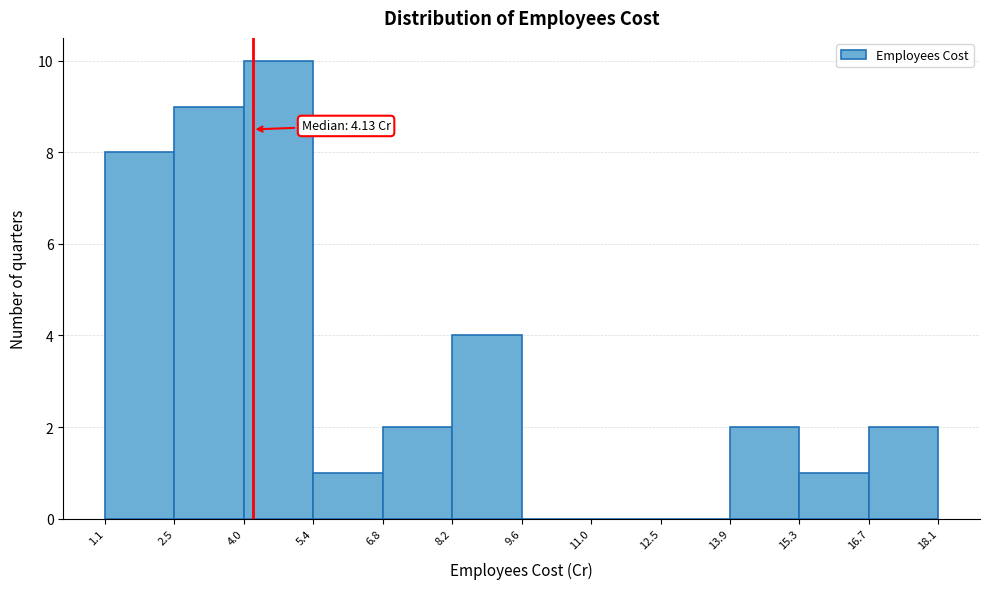

Over which range of the x-axis is the bar tallest?

4.0 to 5.4